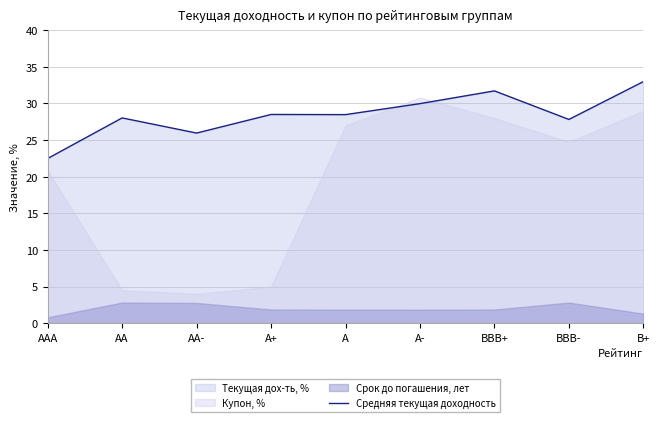

What is the change in value from AAA to A+?

+6.0